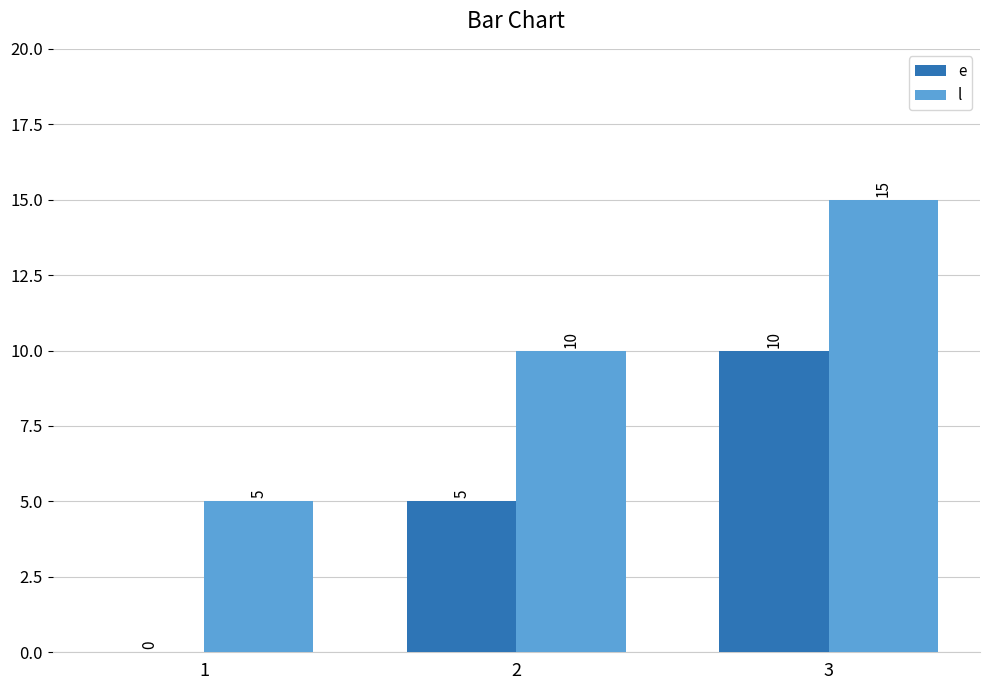

Is the value of l at 3 greater than the value of e at 2?

Yes